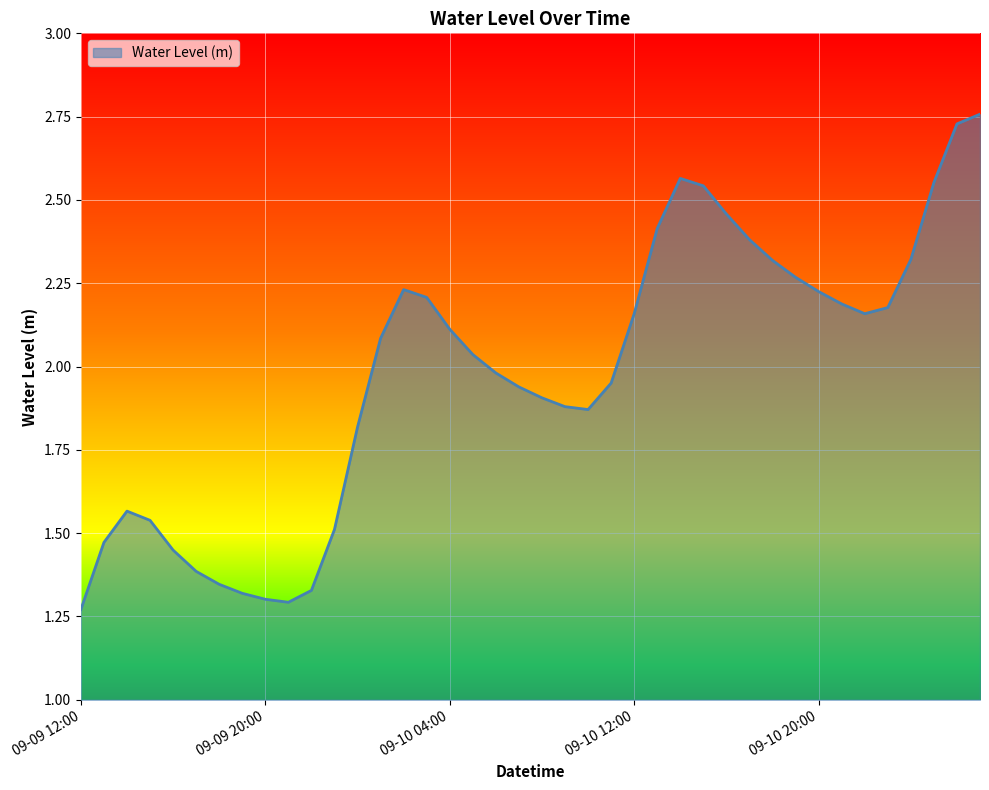

What is the difference between the maximum and minimum values?

1.5